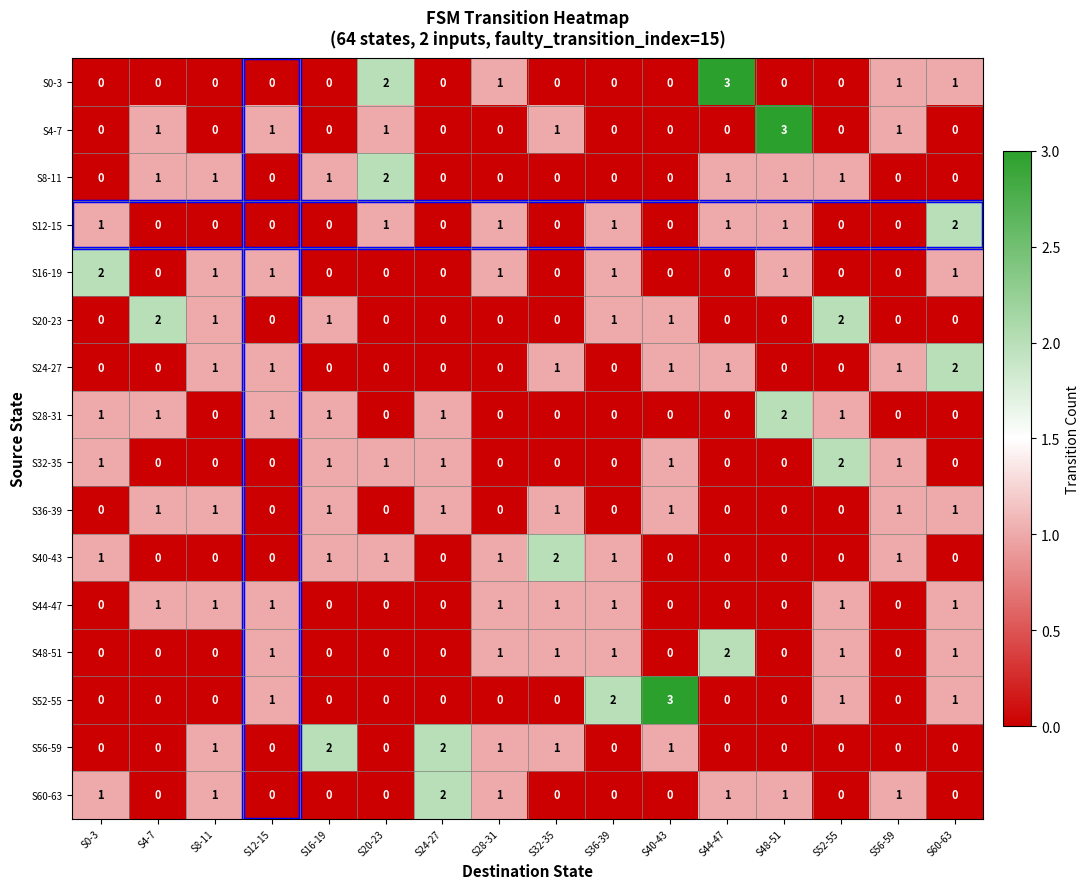

What is the sum of all S36-39 values?

8